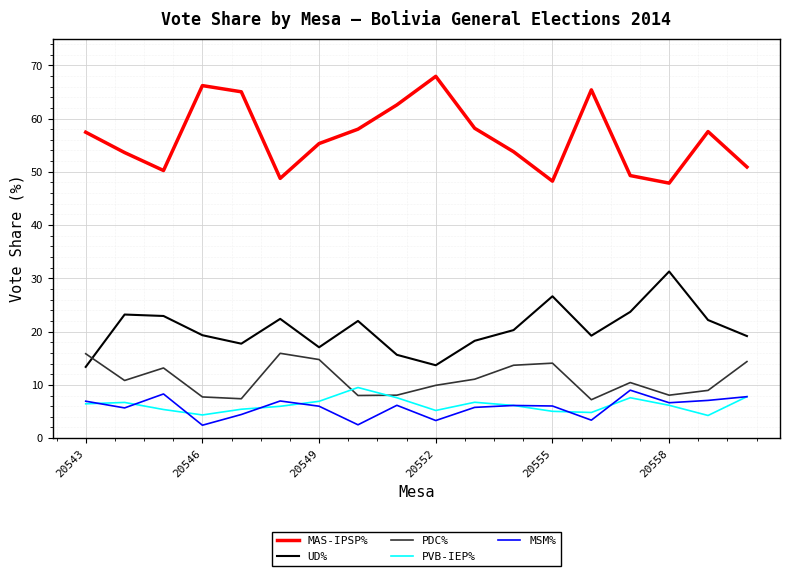

Which series has the largest total across all categories?

MAS-IPSP%